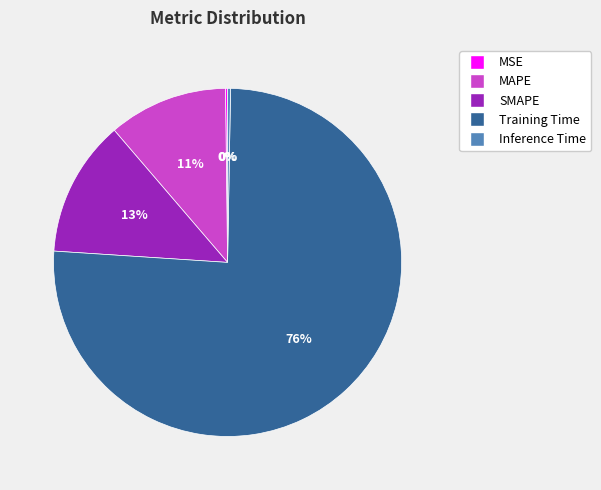

What is the largest slice in the pie chart?

Training Time